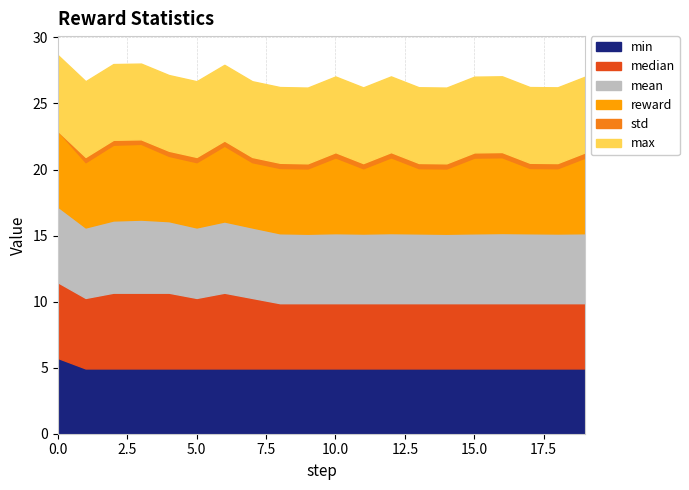

True or false: max and std cross at least once.

False